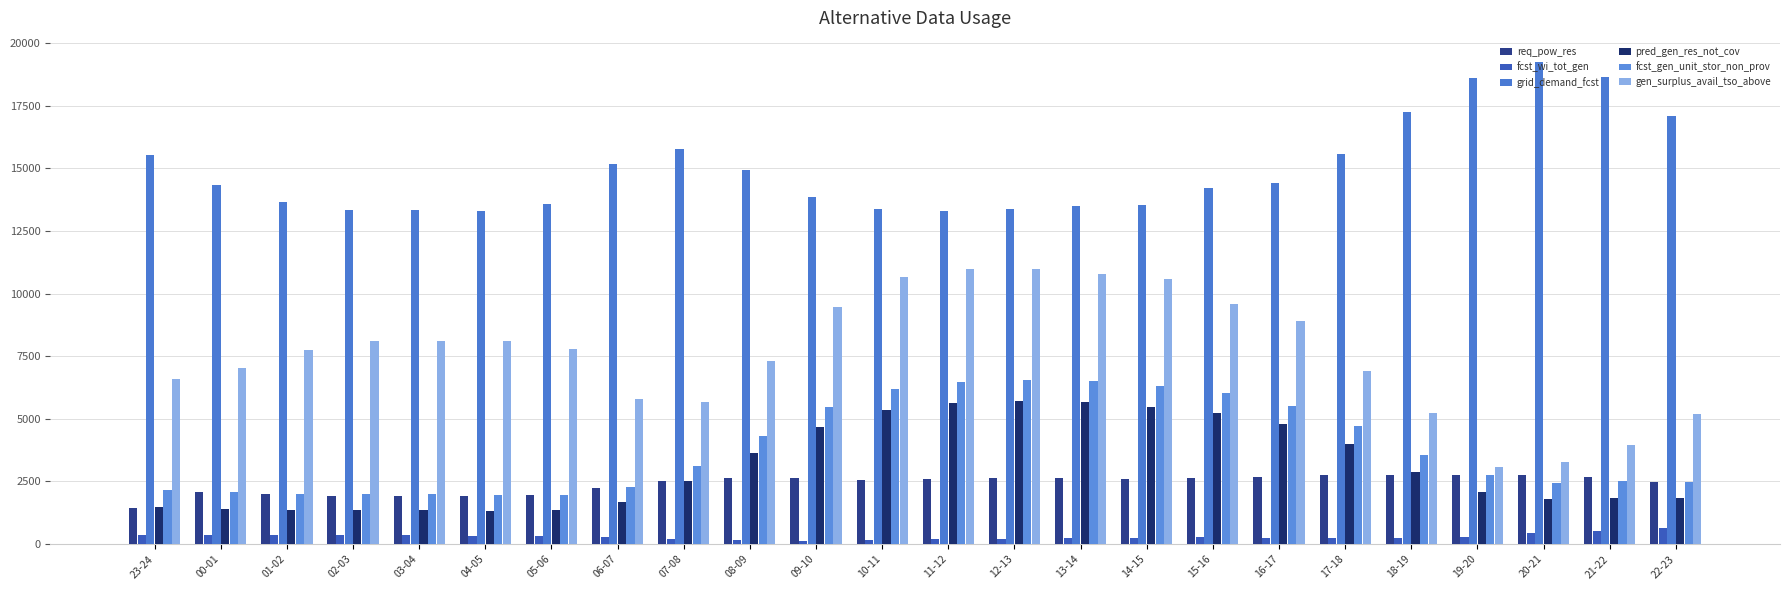

At which label is pred_gen_res_not_cov closest to 3521?

08-09